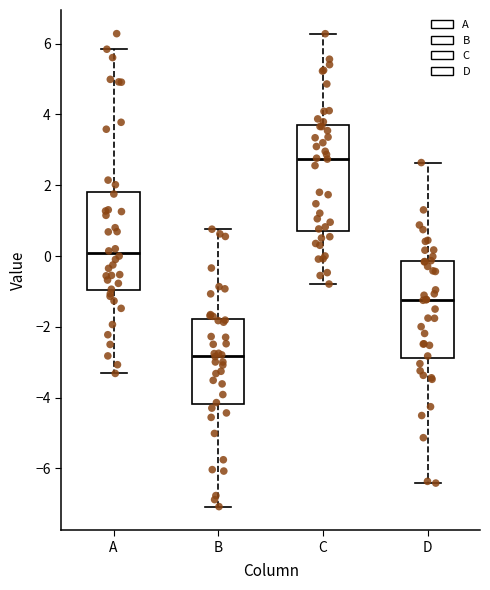

Which box's median line is the highest?

C